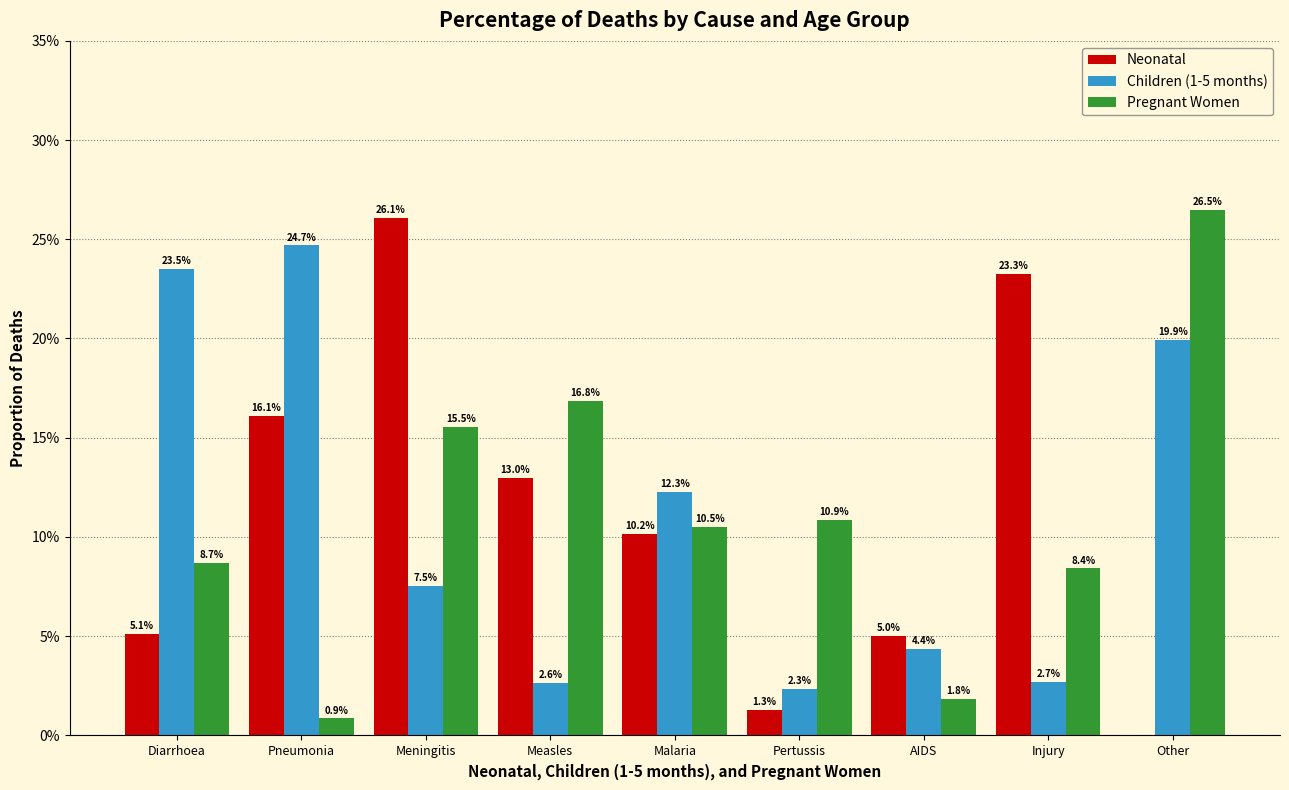

What position from the right is Diarrhoea?

9